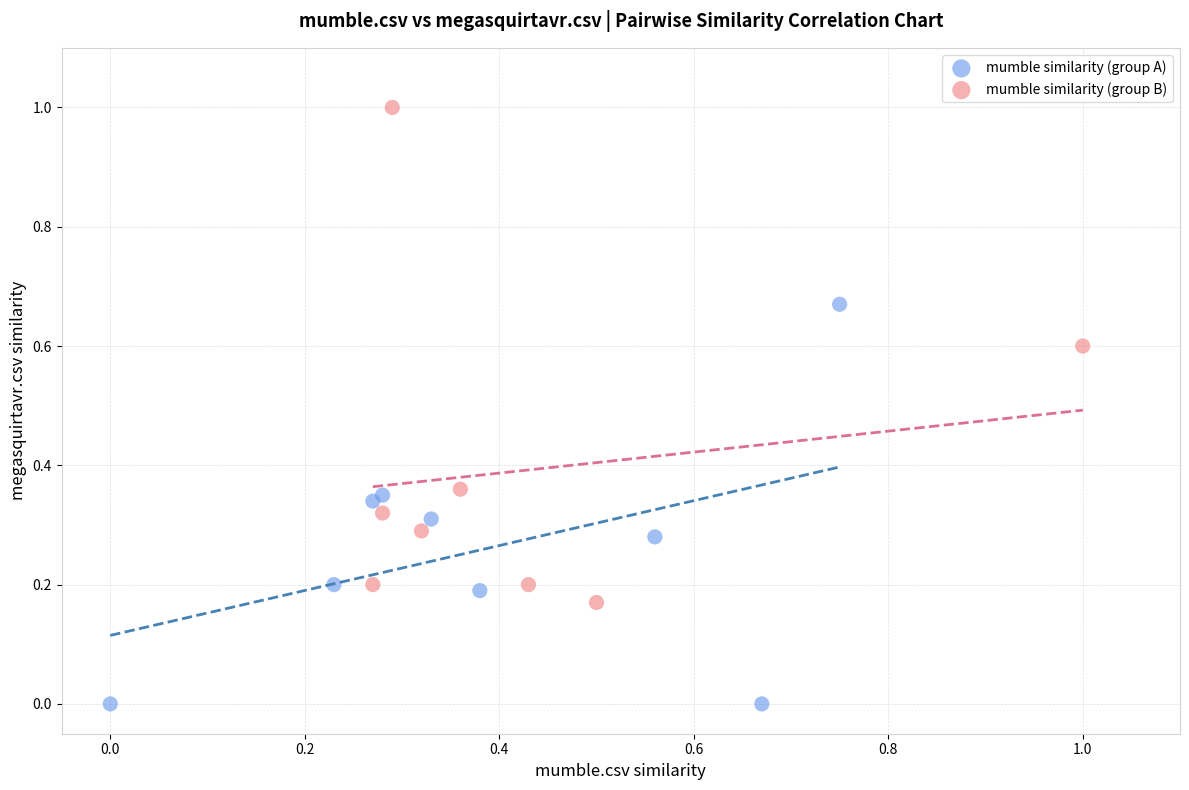

Which series contains the highest Y value?

mumble similarity (group B)